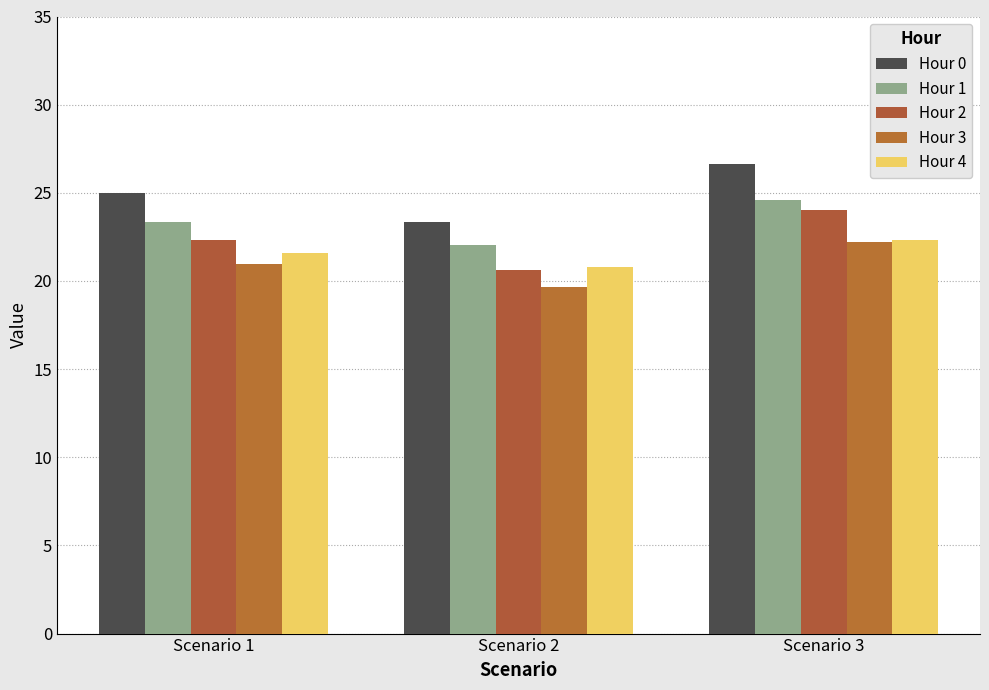

What is the difference between the maximum and second lowest values in the Hour 3 series?

1.3